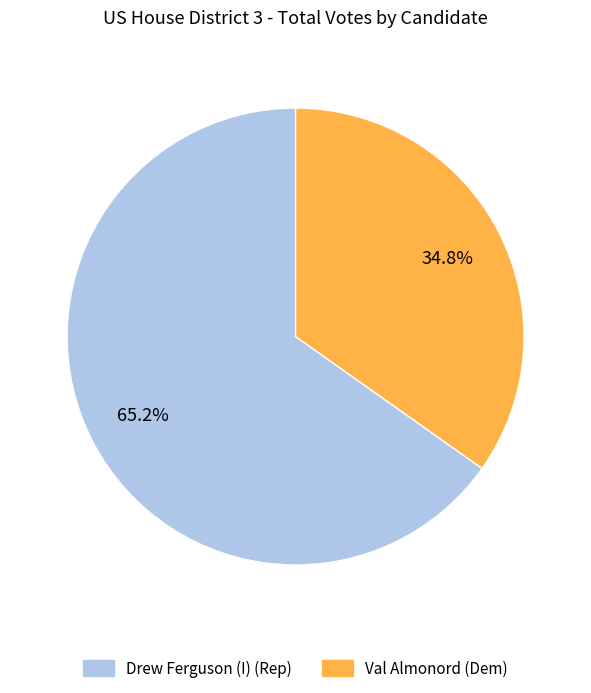

Is there a majority slice in this chart?

Yes